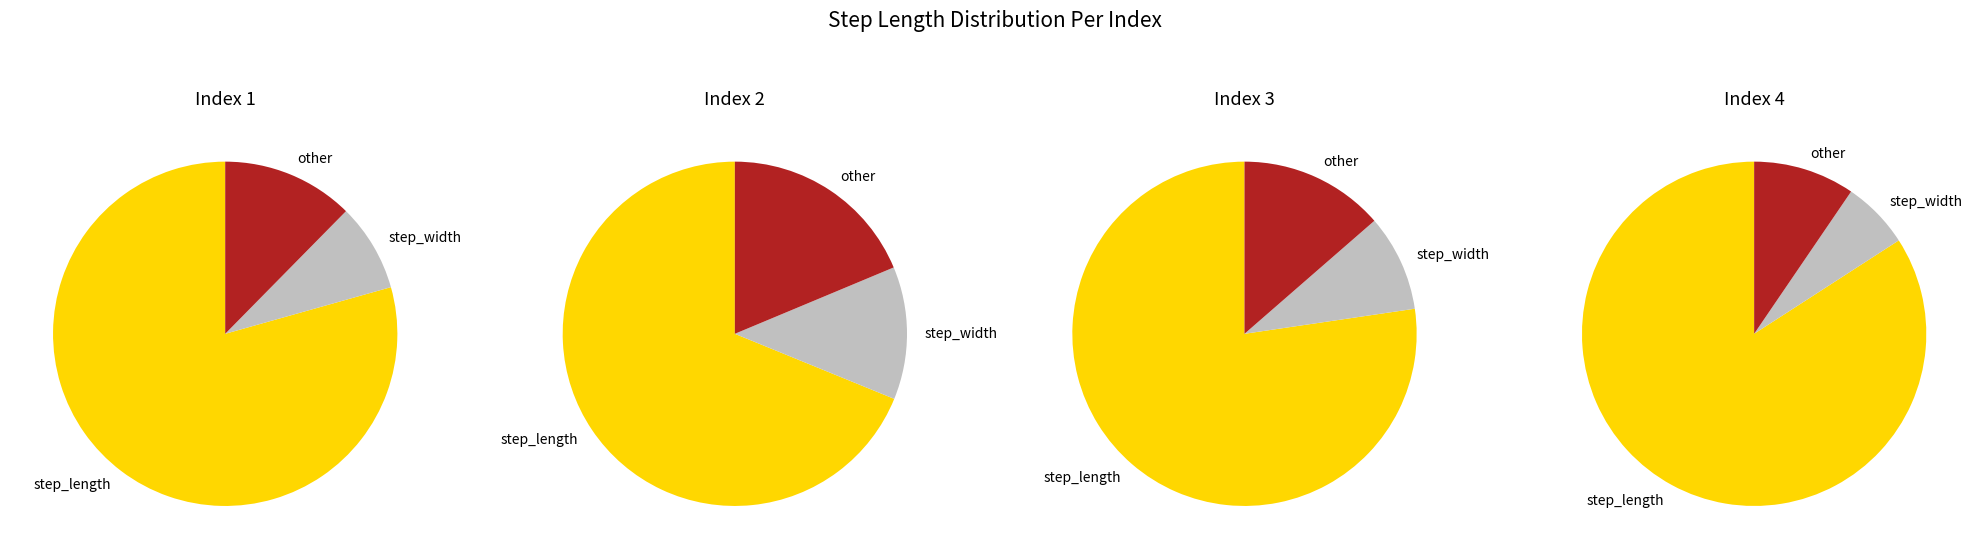

True or false: 2 accounts for 22% of the total.

True